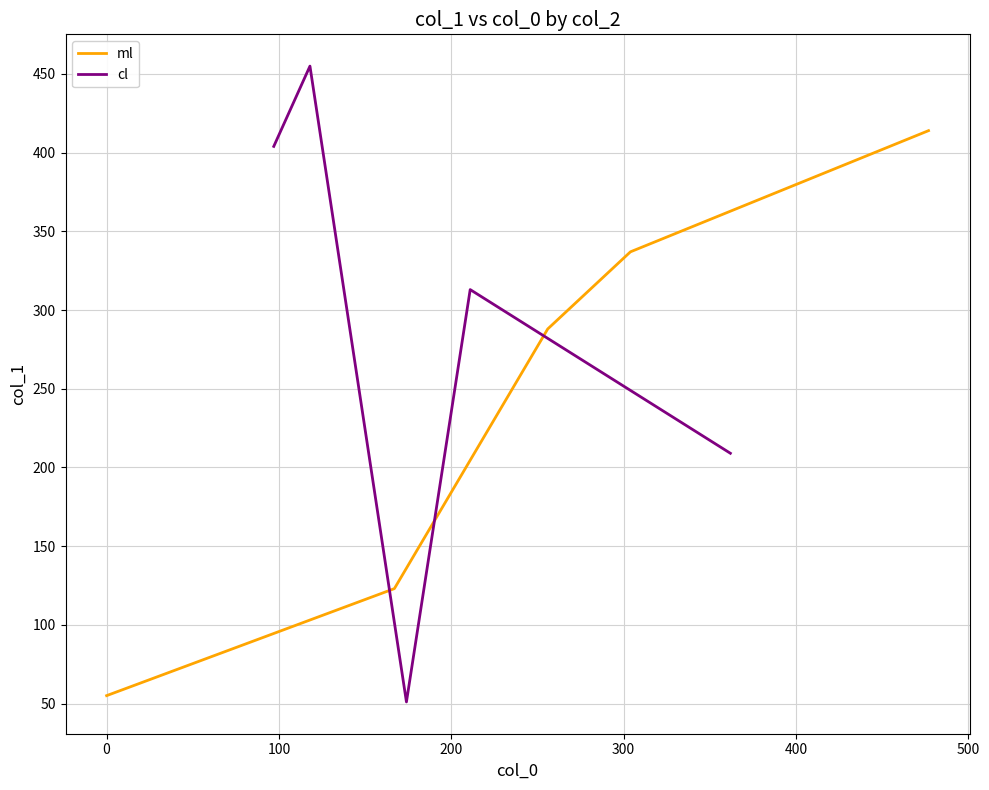

Does the chart display data point markers on the line(s)?

No